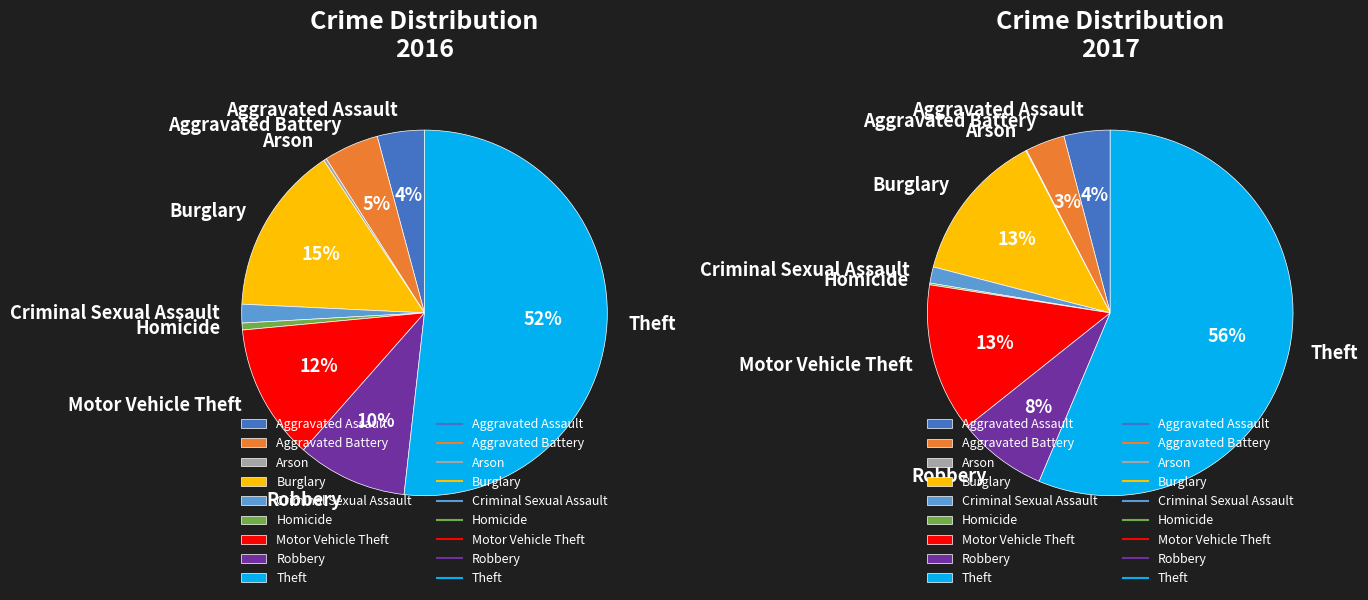

To the nearest percent, what is the difference between the Homicide and Theft slice percentages?

56%